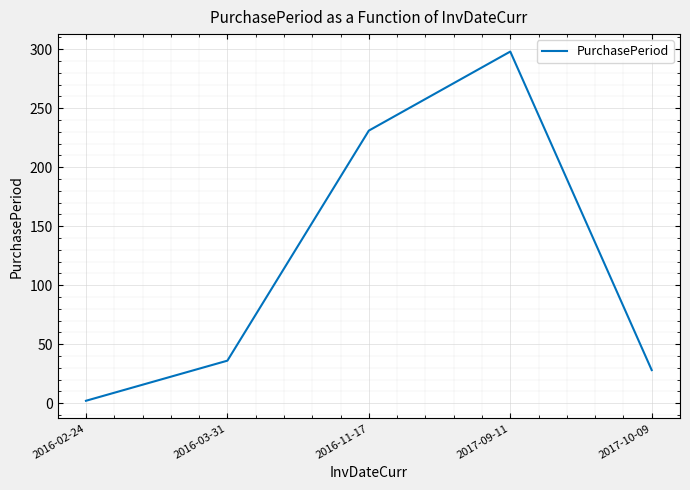

How many interior local peaks (higher than both neighbors) does the data have?

1